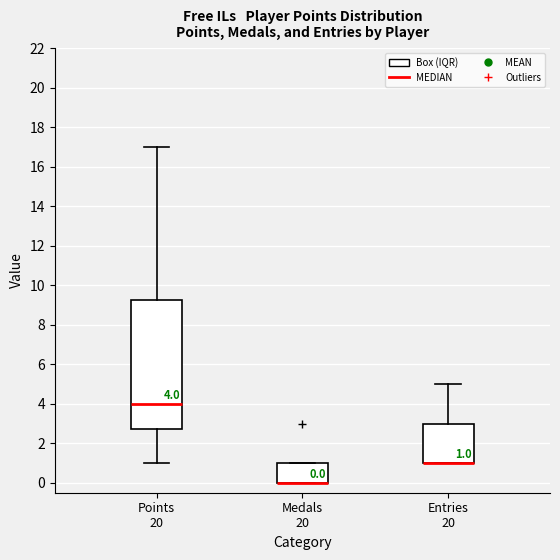

Comparing the boxes themselves (not the whiskers), which one is the tallest?

Points 20